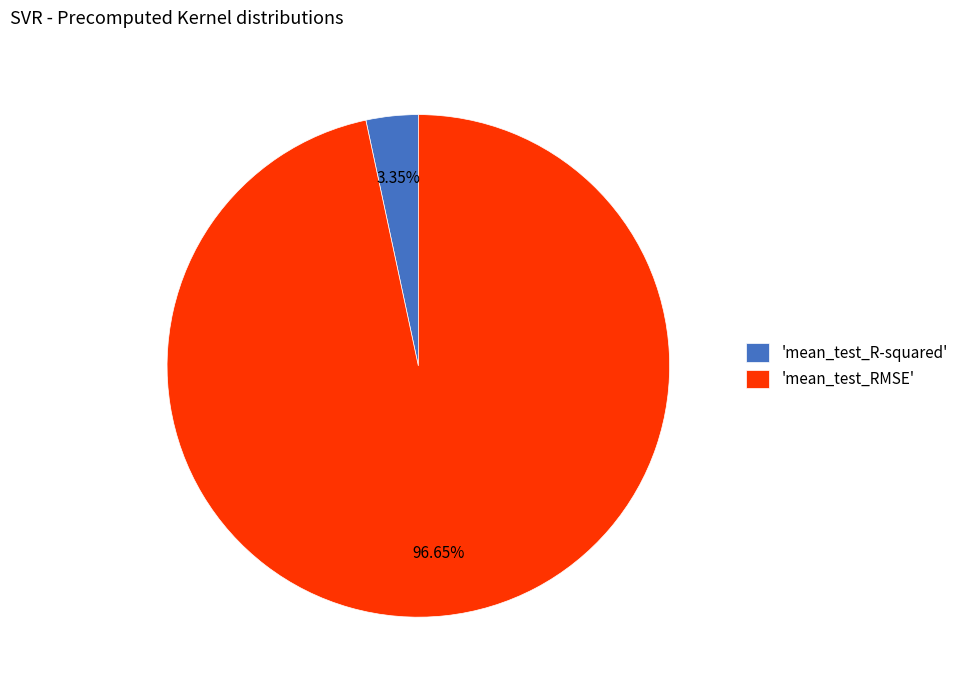

Which category has the biggest portion of the pie?

'mean_test_RMSE'